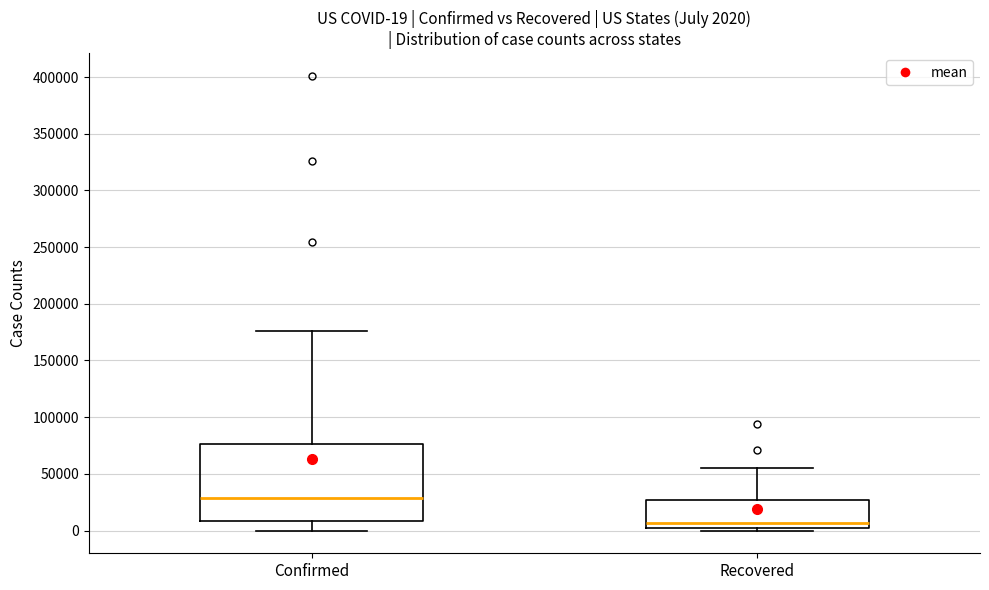

Which box's median line is the highest?

Confirmed